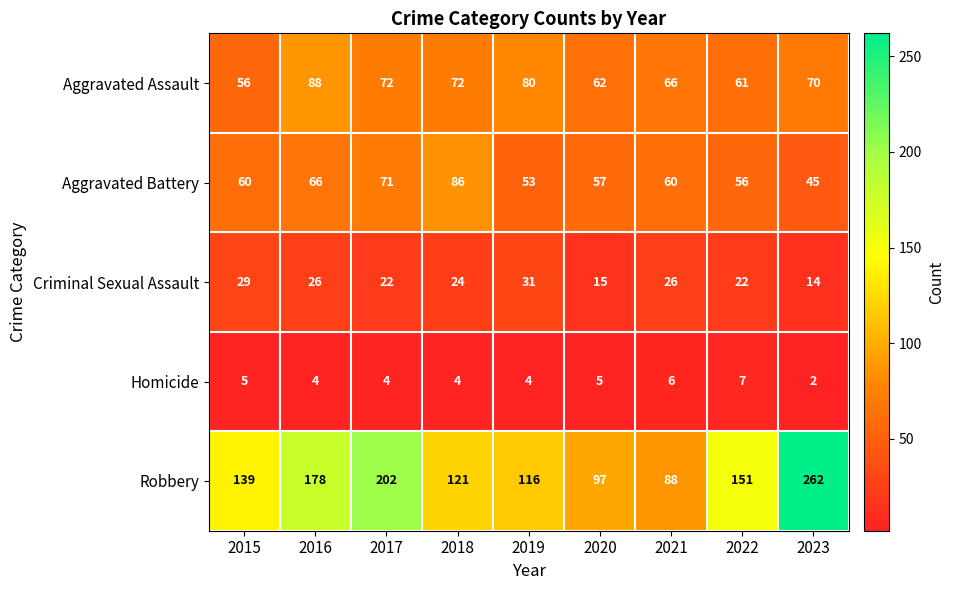

At which label does Aggravated Assault first exceed 70?

2016